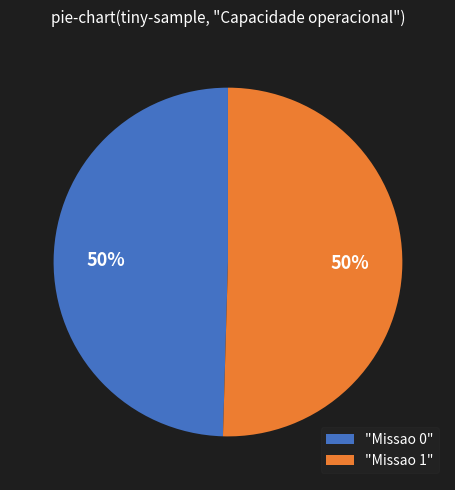

Combined, do "Missao 0" and "Missao 1" account for over 50%?

Yes